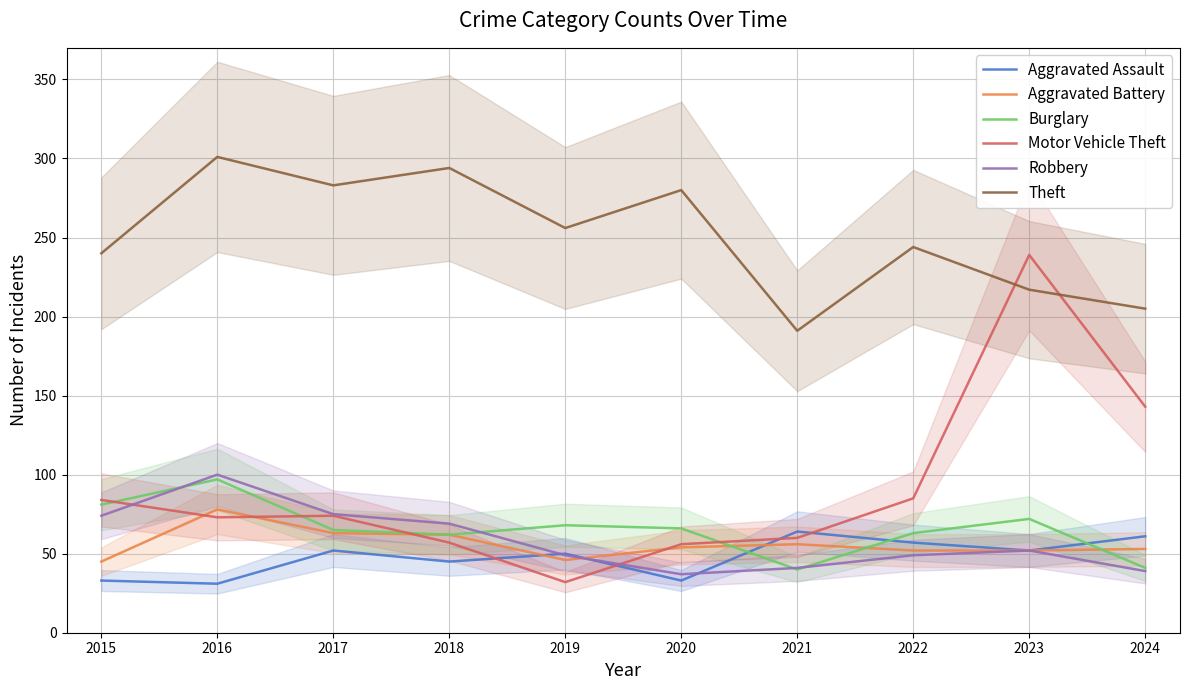

The value of Theft at 2016 is 301. True or false?

True